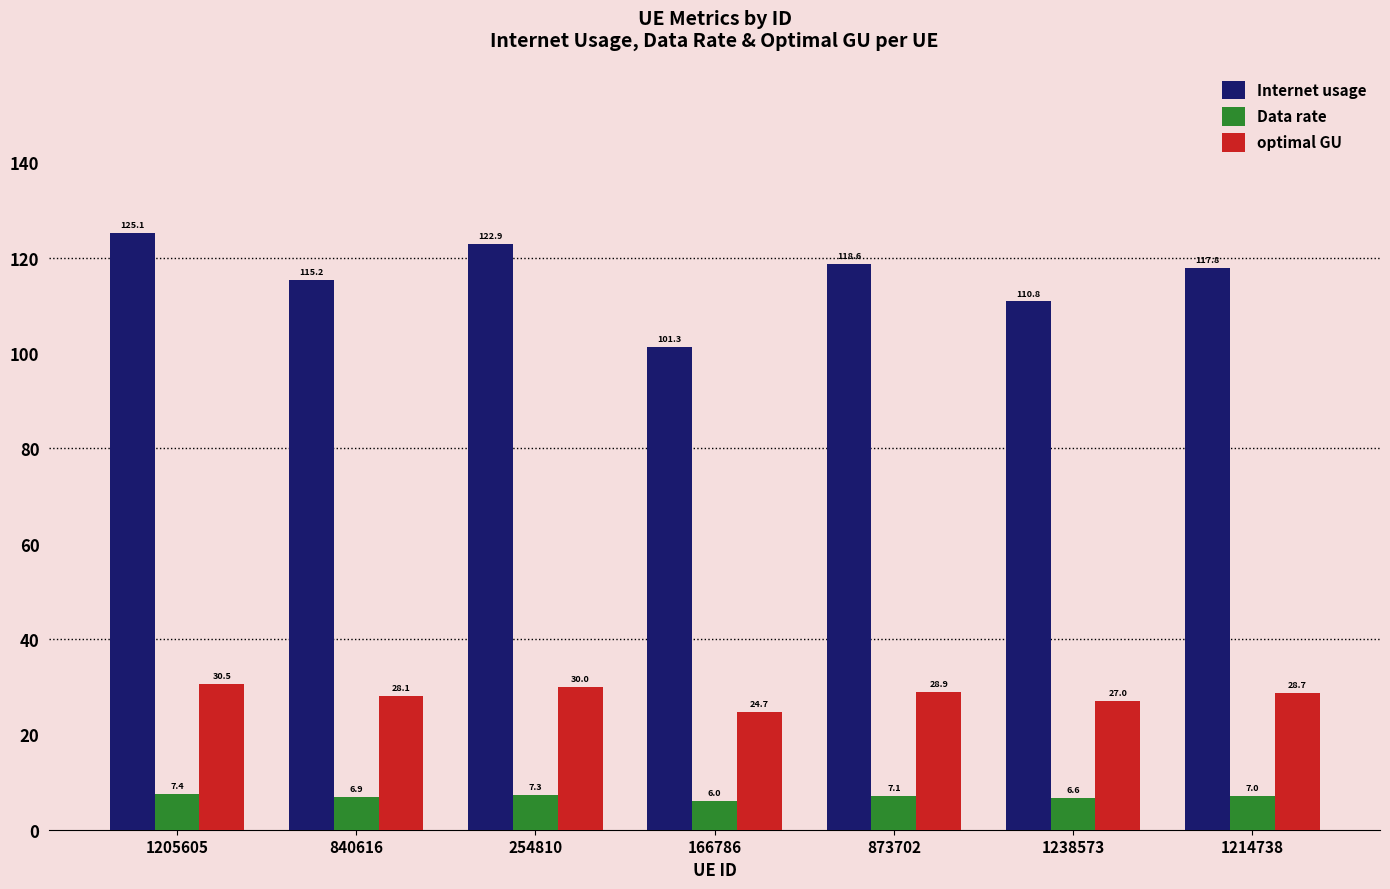

What is the sum of the optimal GU values at 166786 and 1238573?

51.7